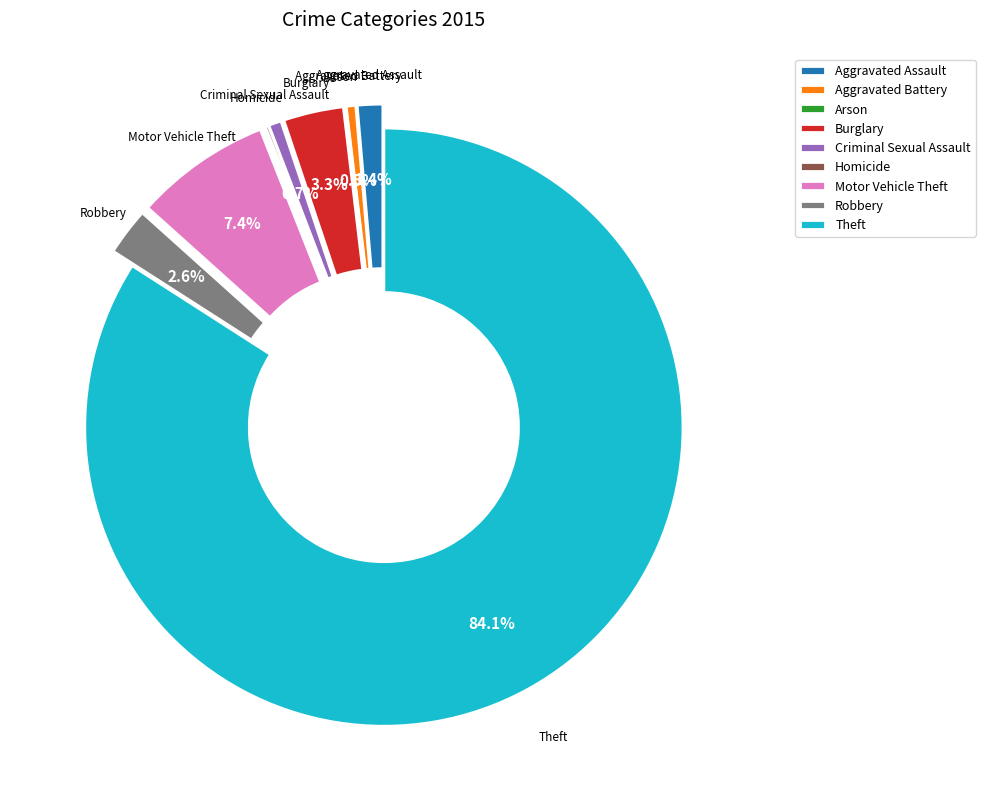

To the nearest percent, what is the average slice percentage?

11%